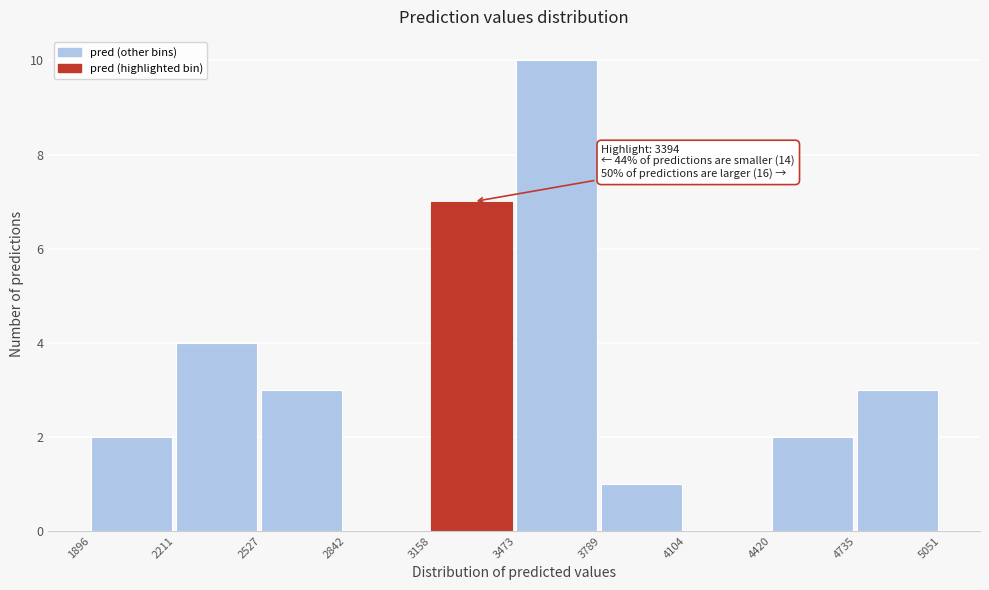

Over which range of the x-axis is the bar tallest?

3473 to 3789